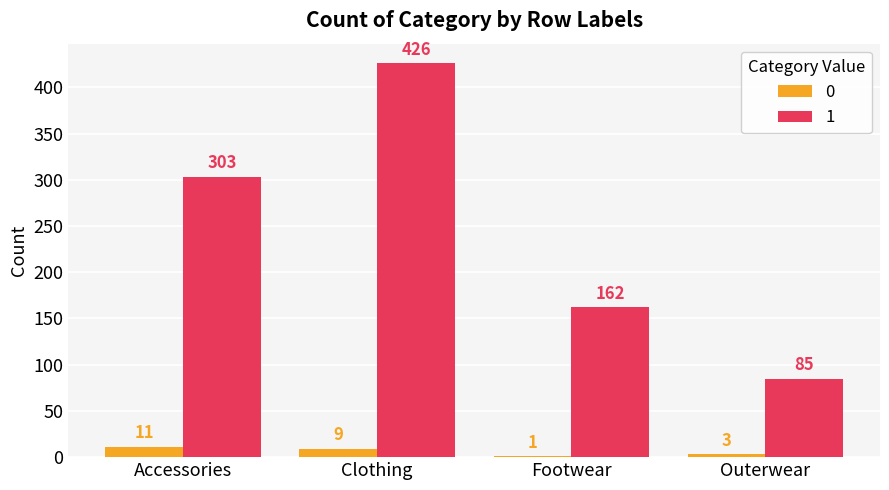

What is the sum of the 1 values at Clothing and Accessories?

729